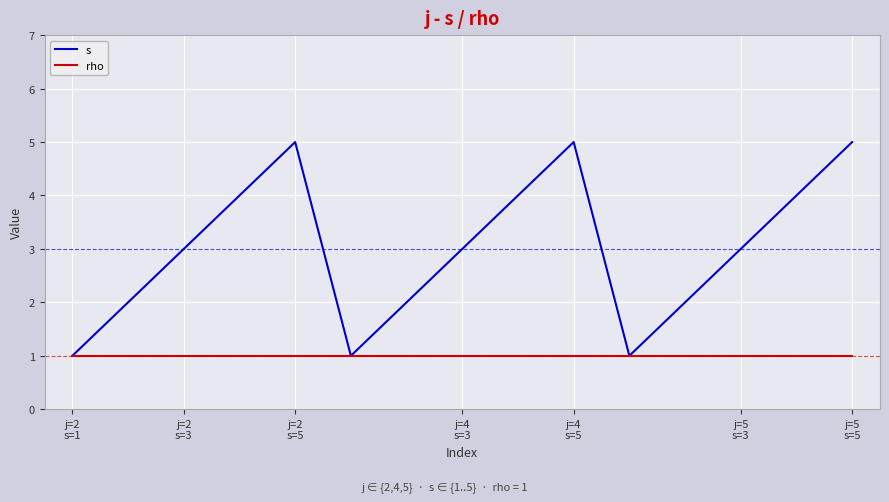

What is the sum of all s values?

45